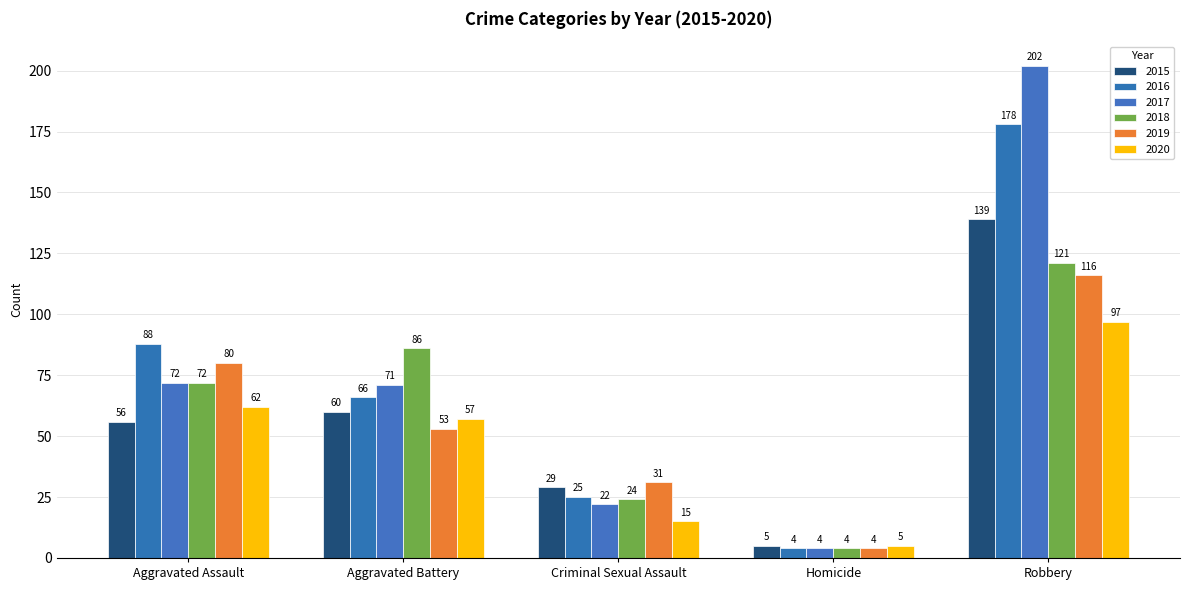

What is the label of the 4th bar from the right?

Aggravated Battery